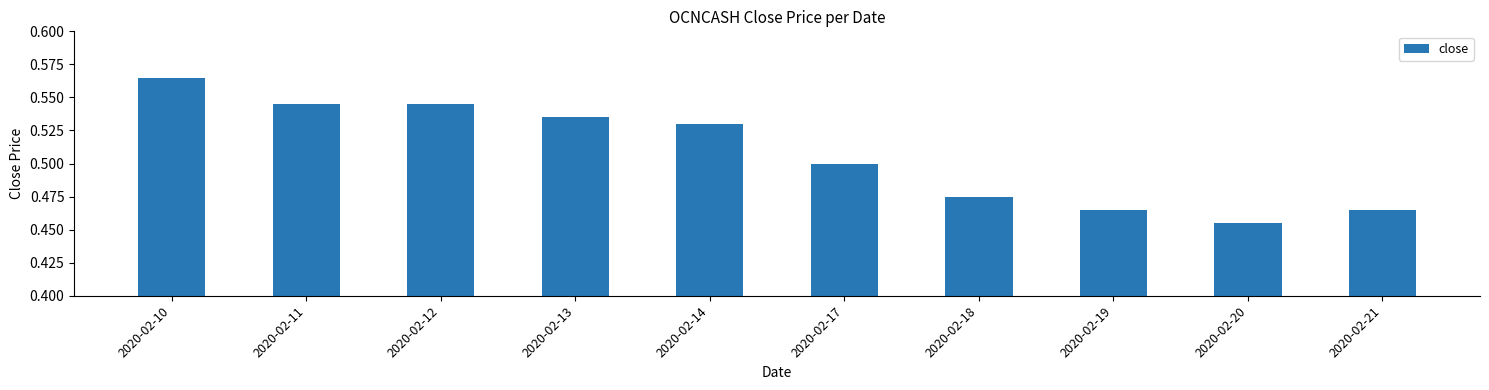

At which category does the chart reach its minimum across all series?

2020-02-20